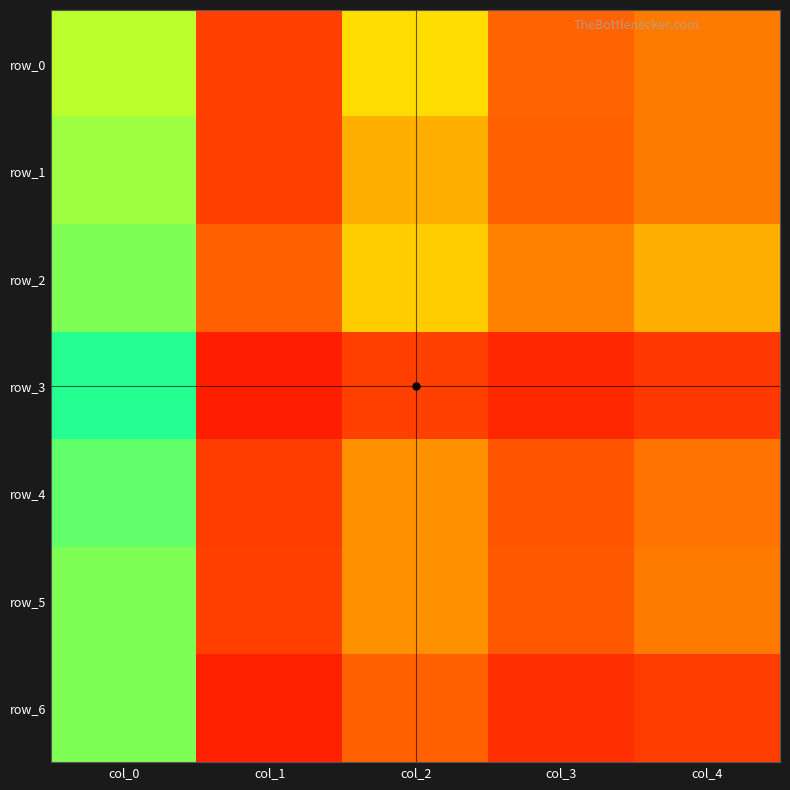

At how many categories does at least one series exceed 0?

5